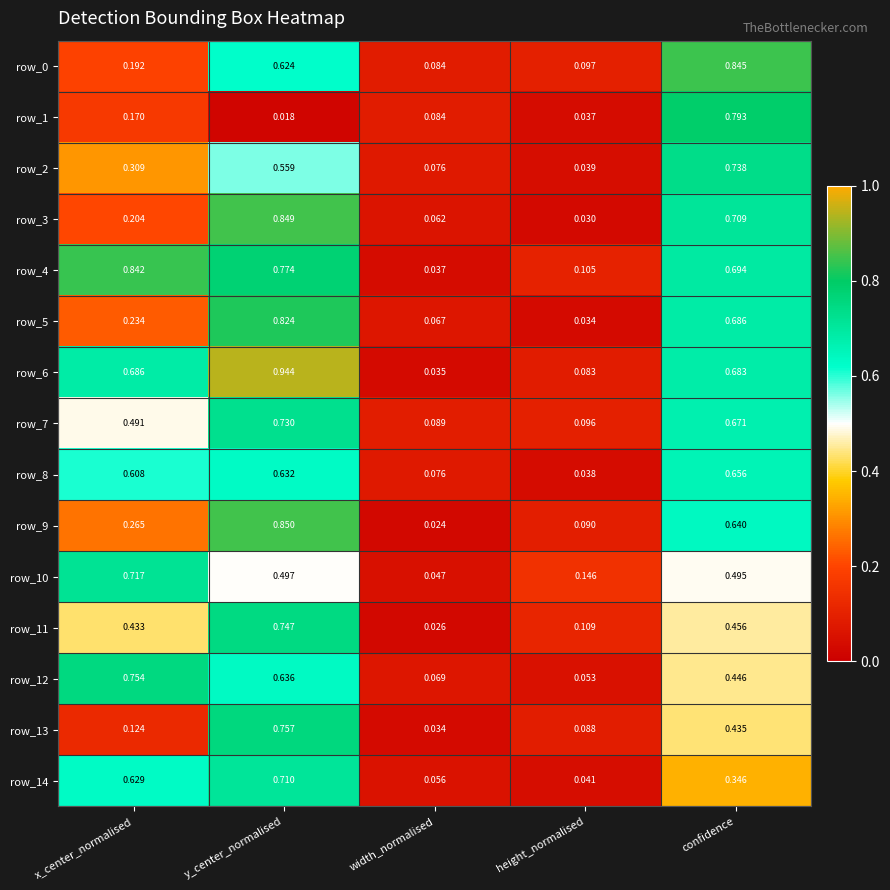

Count the row_0 values in the range 0 to 1.

5